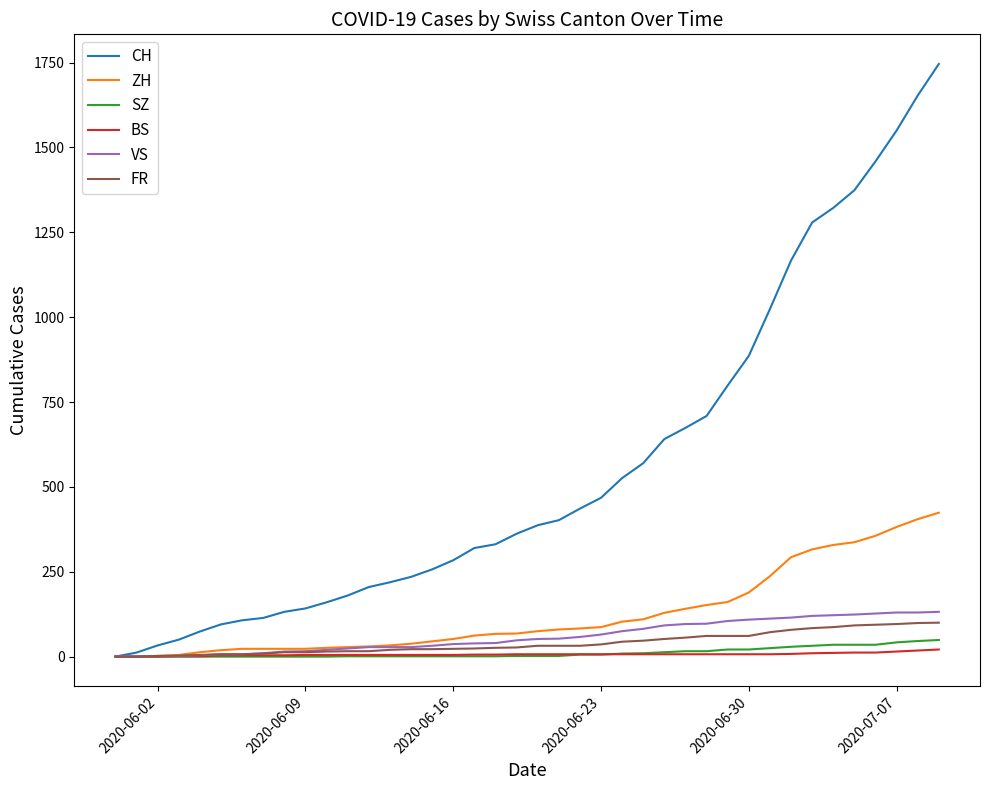

Which series has the largest total across all categories?

CH